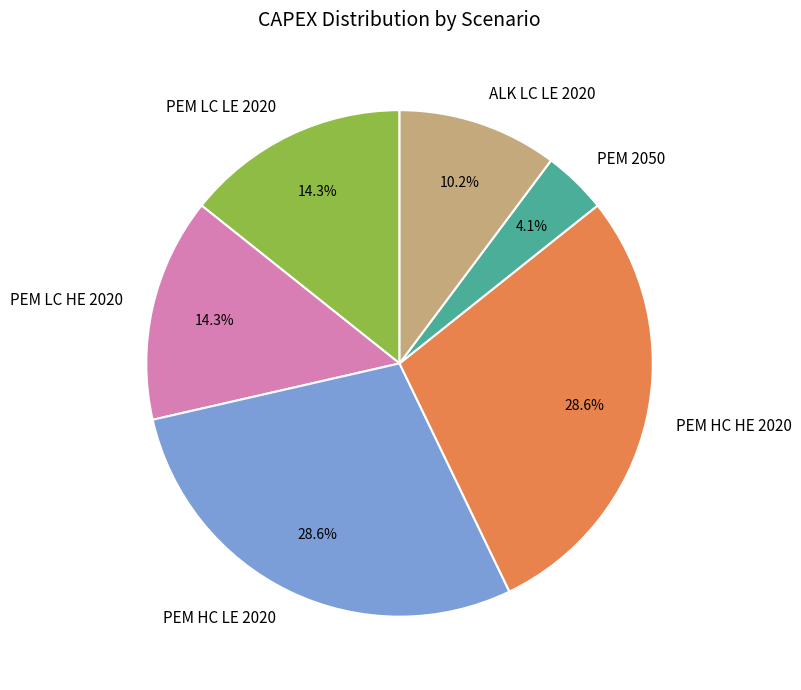

Does any single category account for the majority?

No